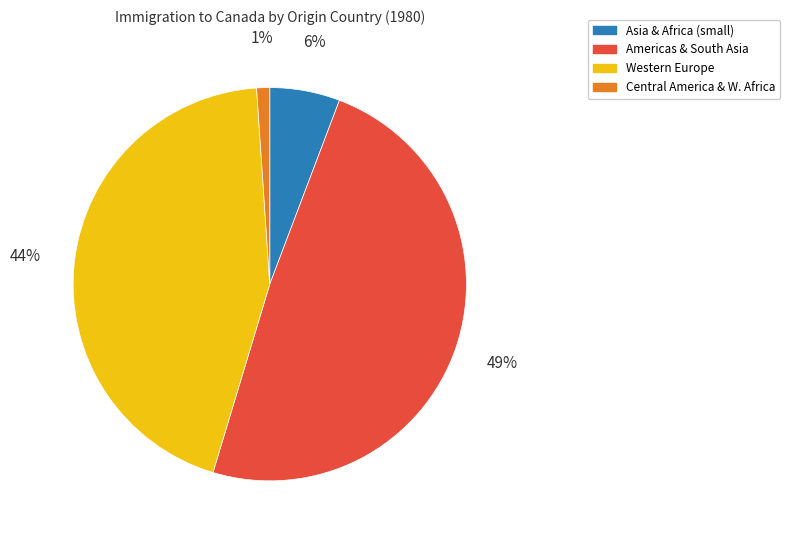

To the nearest percent, what is the average slice percentage?

25%